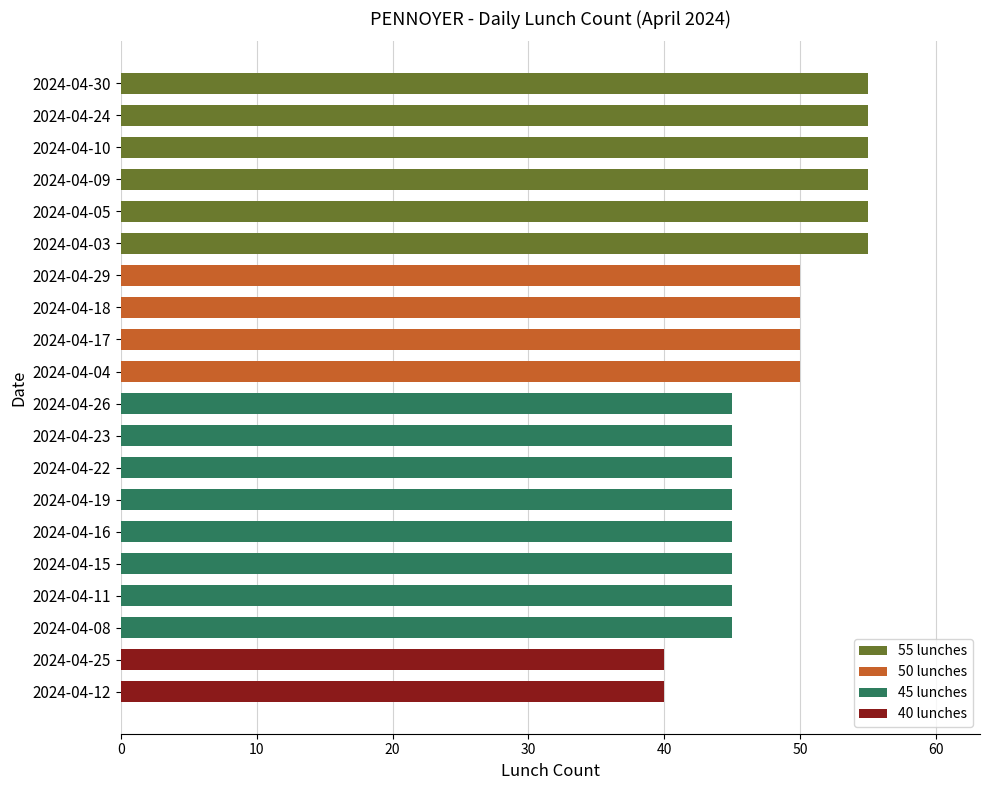

What position from the bottom is 2024-04-05?

16